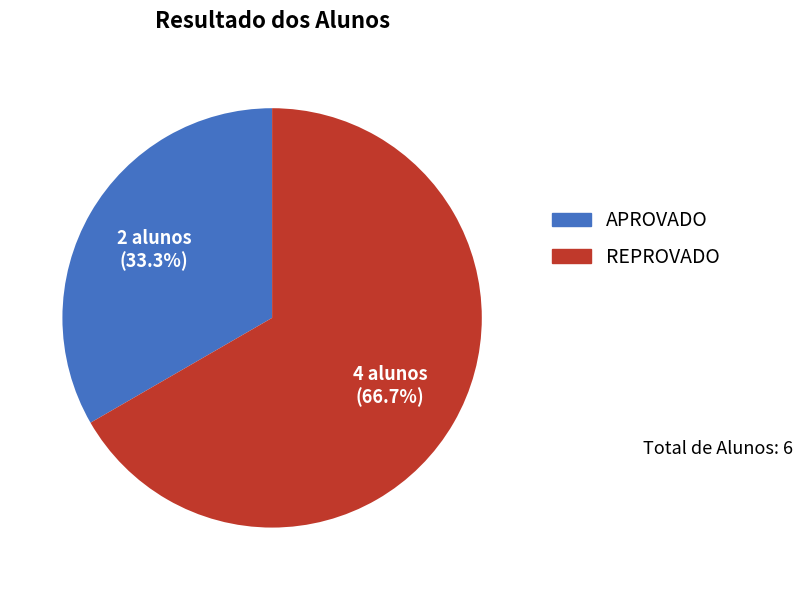

How many segments does this pie chart have?

2